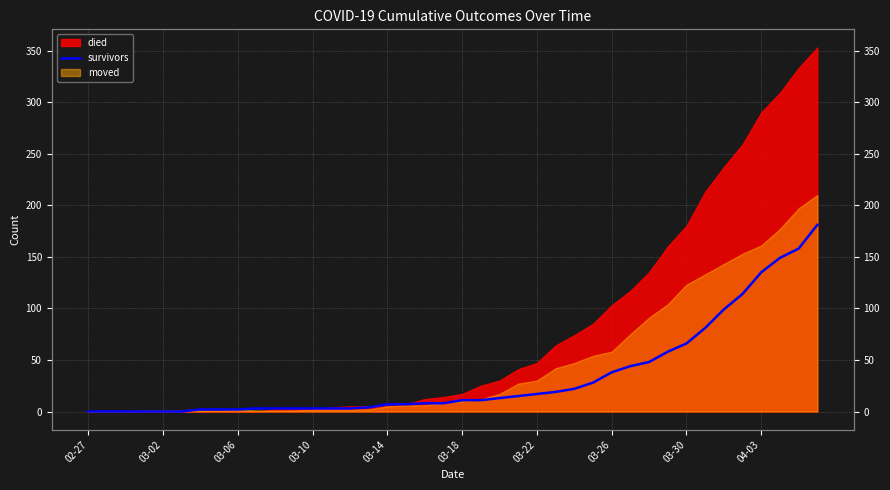

Where is the data nearest to the value 90?

33